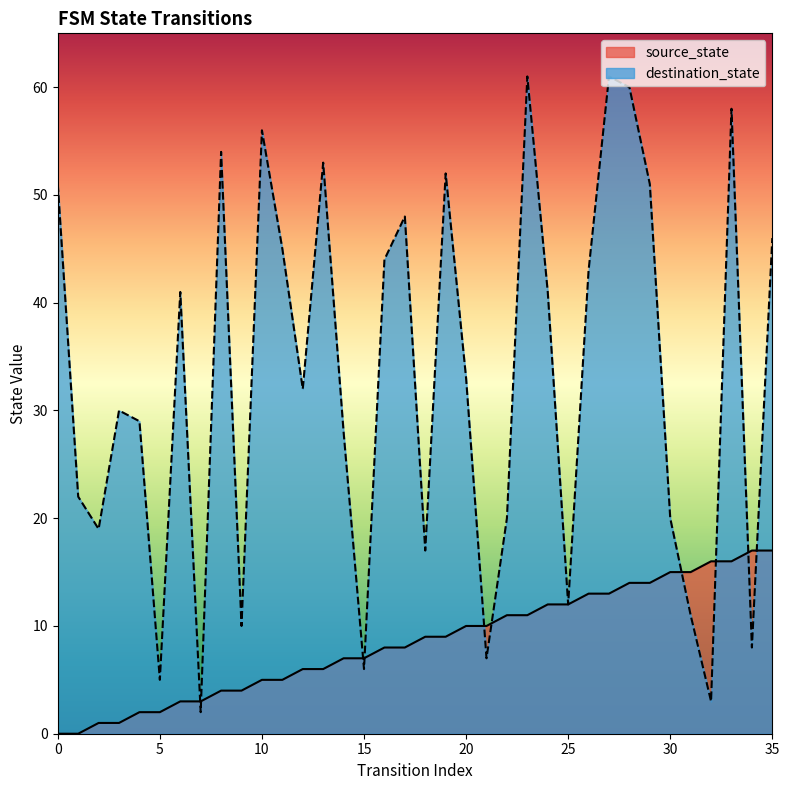

Where do destination_state and source_state first cross each other?

6 and 7